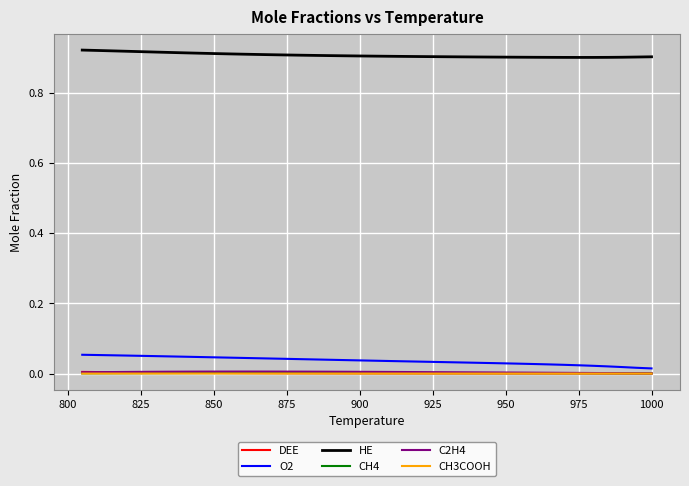

In HE, how many points are lower than both neighbors (excluding endpoints)?

1